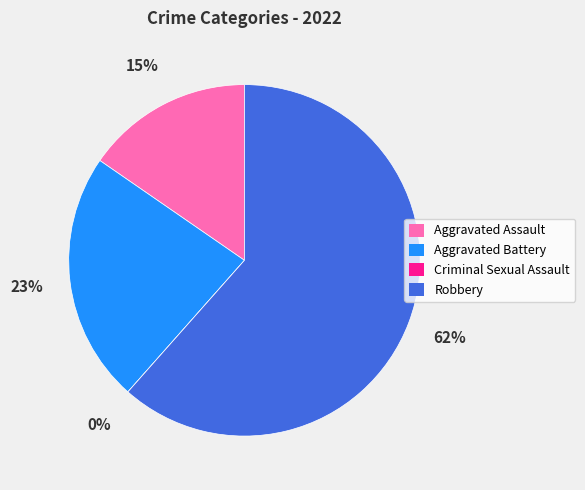

To the nearest percent, what is the difference between the largest and smallest slice percentages?

62%